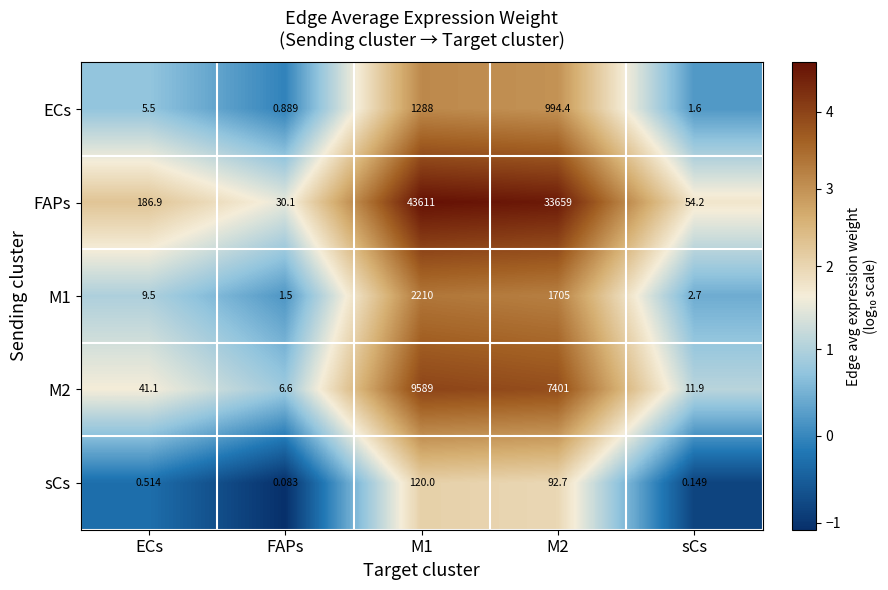

What is the total value across all series at M1?

56818.0